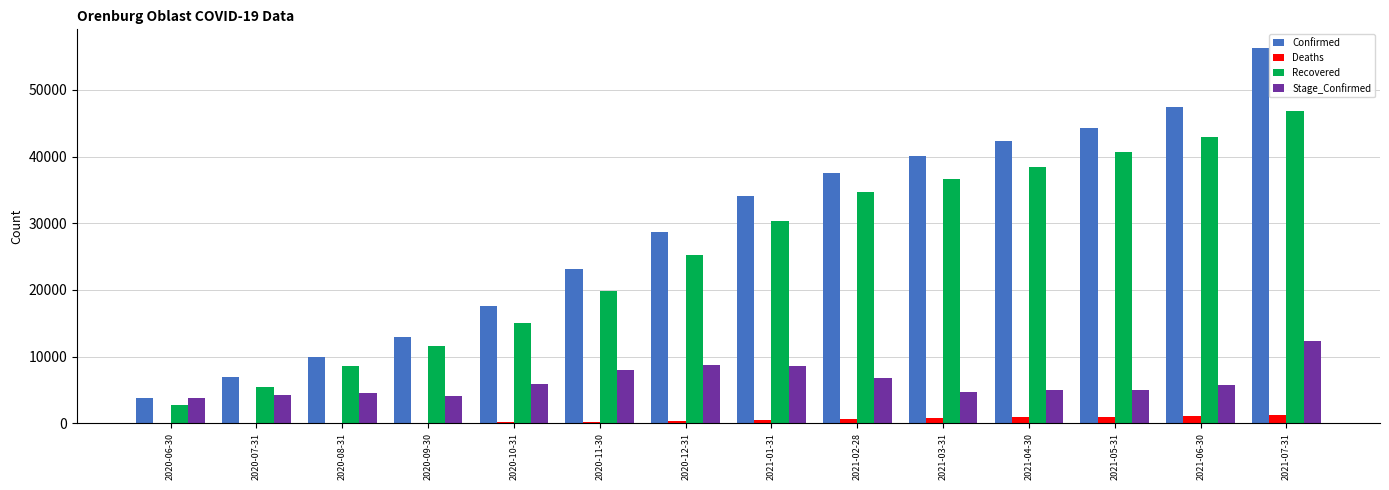

At which category does the chart reach its peak across all series?

2021-07-31